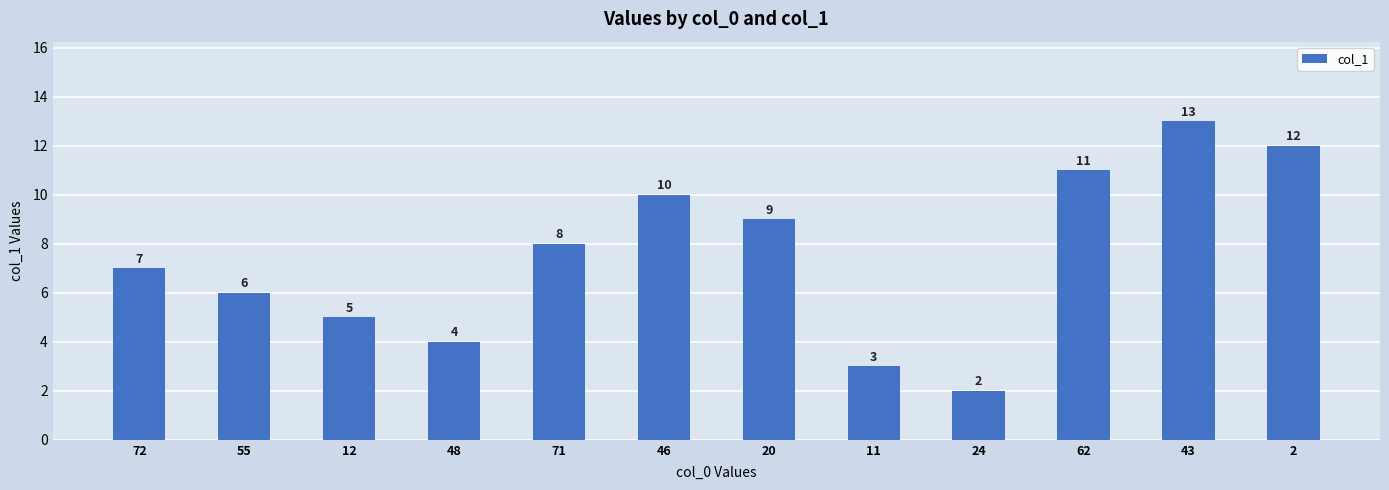

Reading right to left, transcribe all the data shown in this chart.

2=12	43=13	62=11	24=2	11=3	20=9	46=10	71=8	48=4	12=5	55=6	72=7